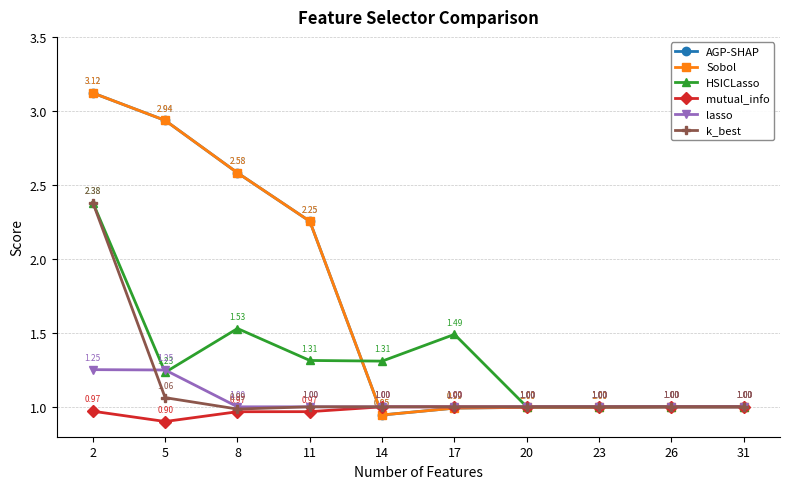

What is the difference between the maximum and minimum values in the k_best series?

1.4